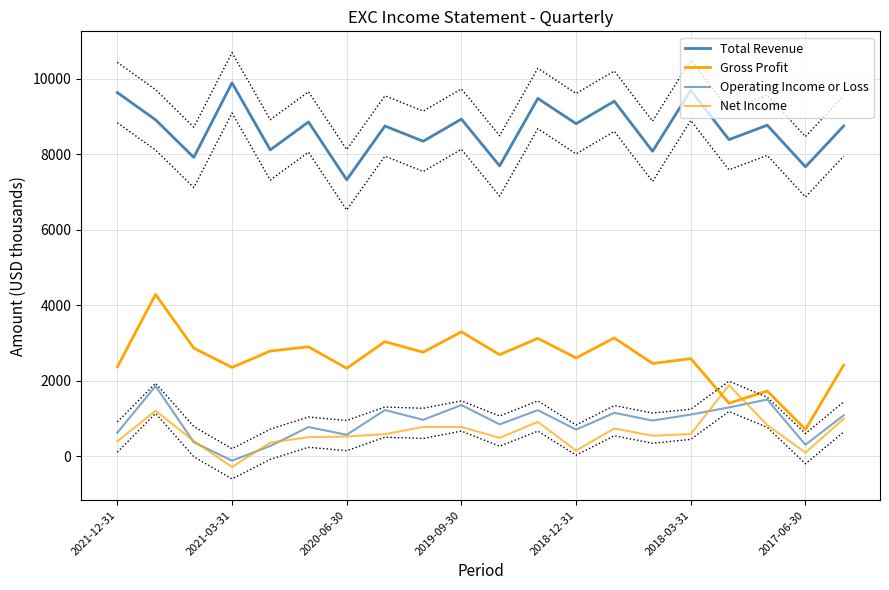

Which series has the largest total across all categories?

Total Revenue